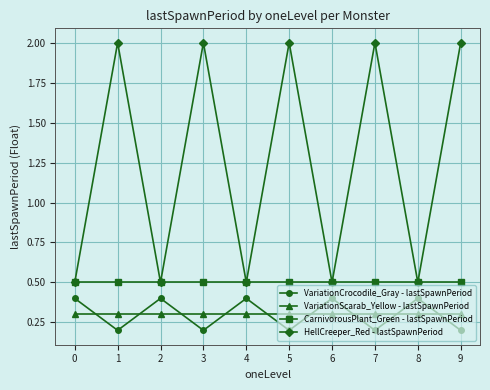

How many lines are shown in the chart?

4